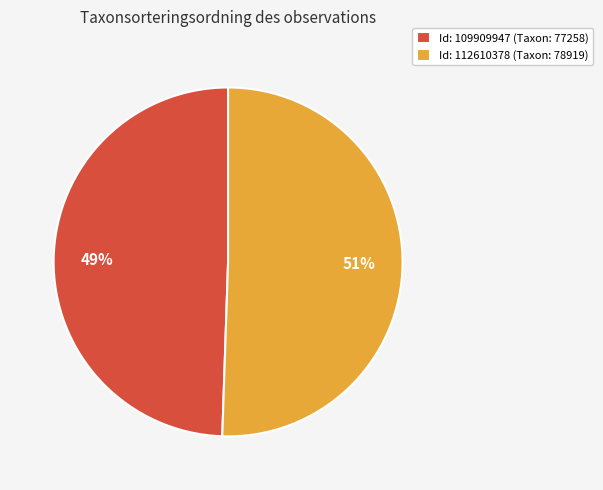

Count the number of slices in the pie.

2